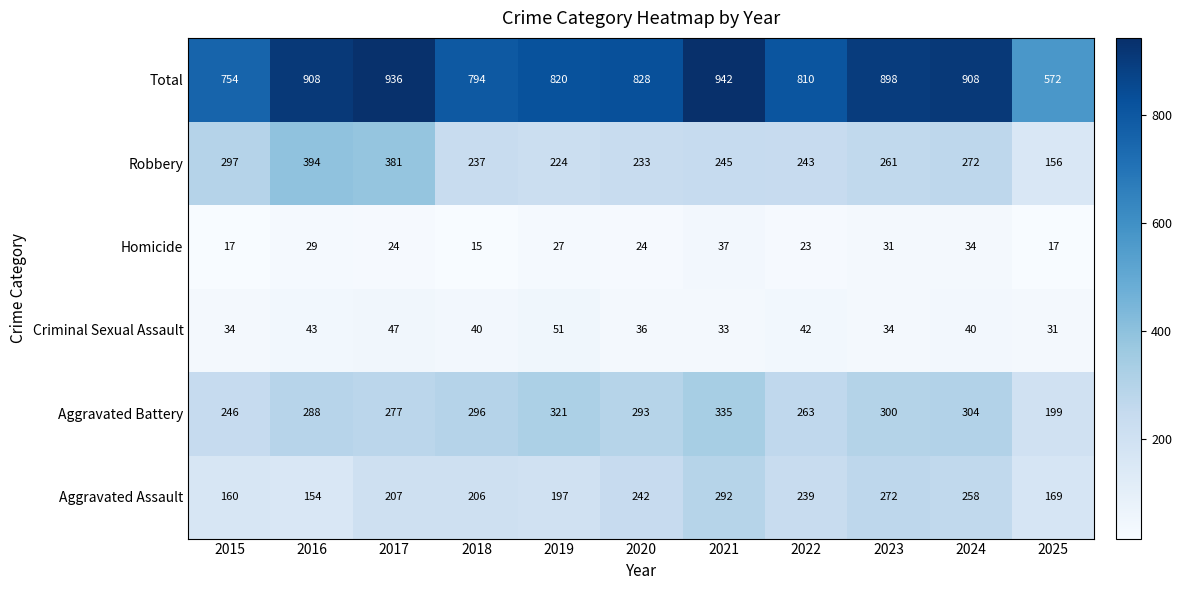

What is the maximum value for Homicide?

37